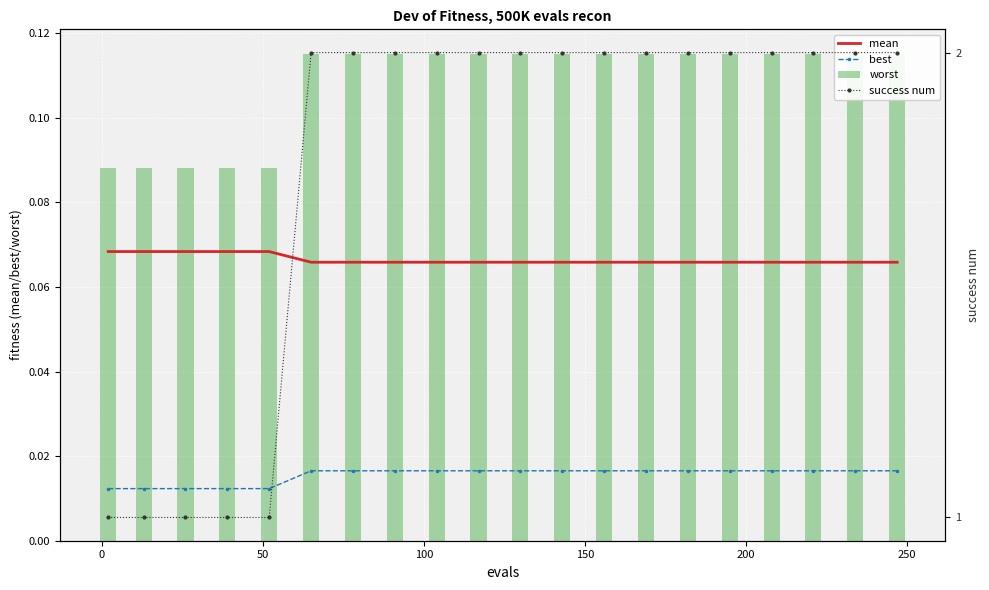

Reading left to right, transcribe all the data shown in this chart.

mean: 0.1	0.1	0.1	0.1	0.1	0.1	0.1	0.1	0.1	0.1	0.1	0.1	0.1	0.1	0.1	0.1	0.1	0.1	0.1	0.1
best: 0.0	0.0	0.0	0.0	0.0	0.0	0.0	0.0	0.0	0.0	0.0	0.0	0.0	0.0	0.0	0.0	0.0	0.0	0.0	0.0
worst: 0.1	0.1	0.1	0.1	0.1	0.1	0.1	0.1	0.1	0.1	0.1	0.1	0.1	0.1	0.1	0.1	0.1	0.1	0.1	0.1
success num: 1.0	1.0	1.0	1.0	1.0	2.0	2.0	2.0	2.0	2.0	2.0	2.0	2.0	2.0	2.0	2.0	2.0	2.0	2.0	2.0